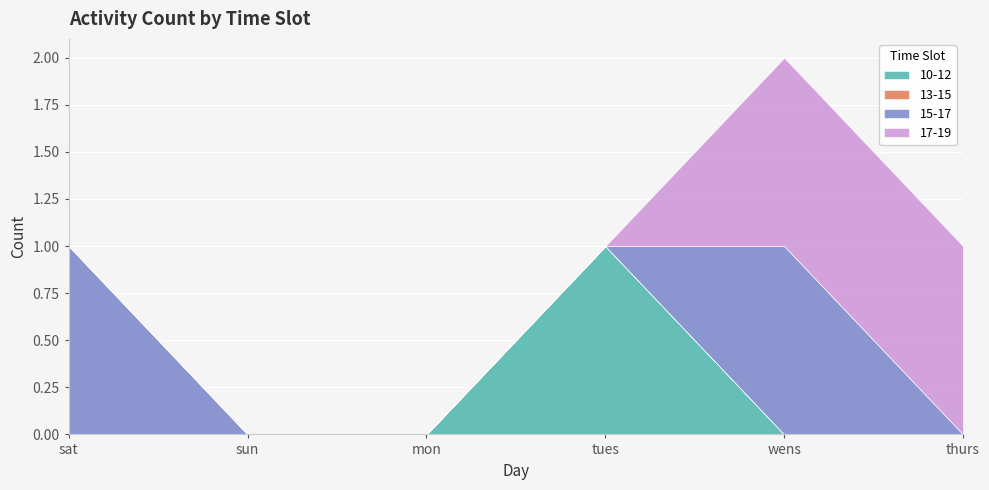

True or false: 13-15 has a value of 0 at wens.

True